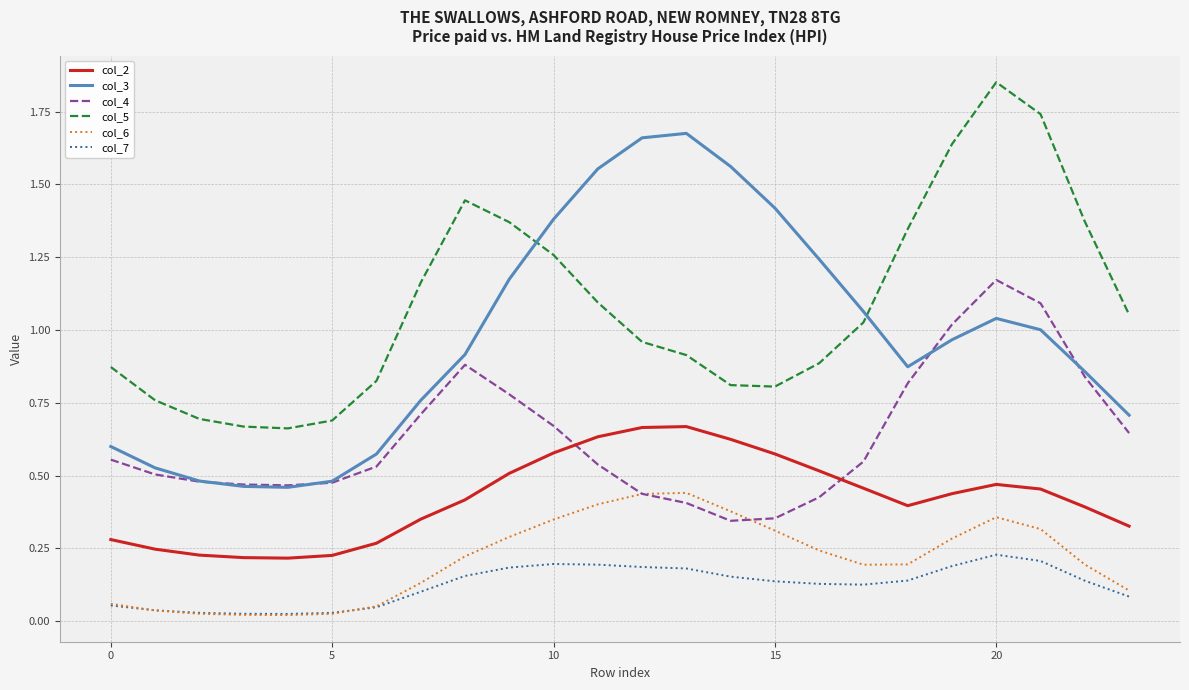

Rank the series by their maximum value, from lowest to highest.

col_7, col_6, col_2, col_4, col_3, col_5